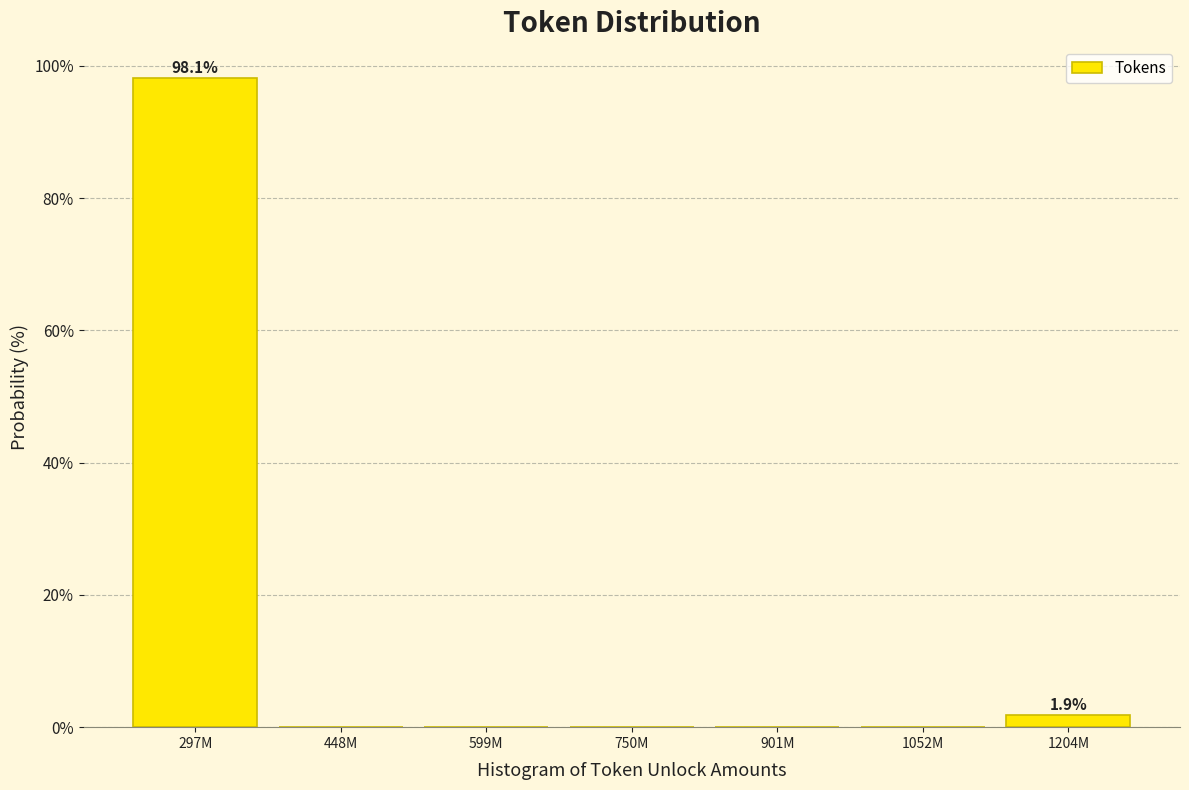

Reading left to right, list all the values displayed in this chart.

297M=98.1	448M=0.0	599M=0.0	750M=0.0	901M=0.0	1052M=0.0	1204M=1.9